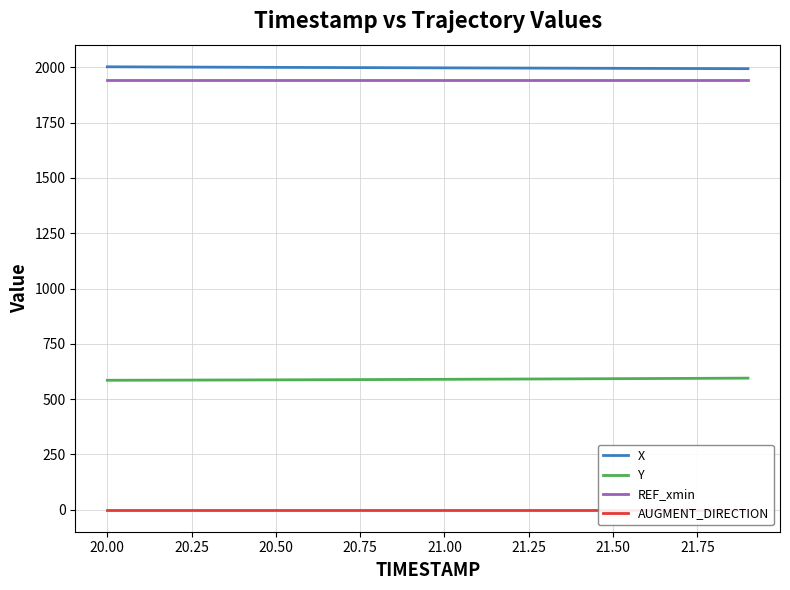

True or false: REF_xmin and X intersect in this chart.

False